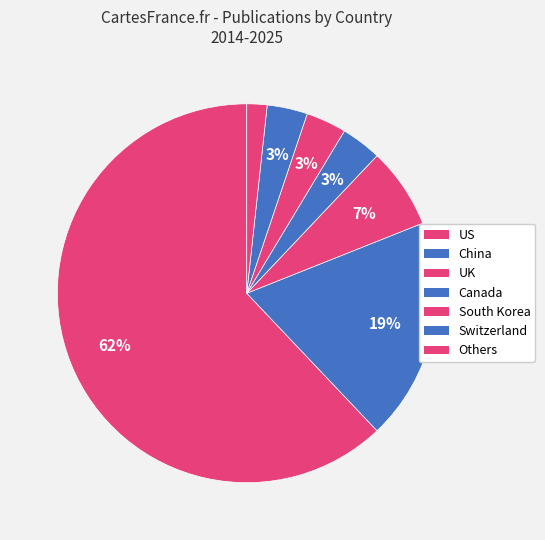

How many slices are in this pie chart?

7